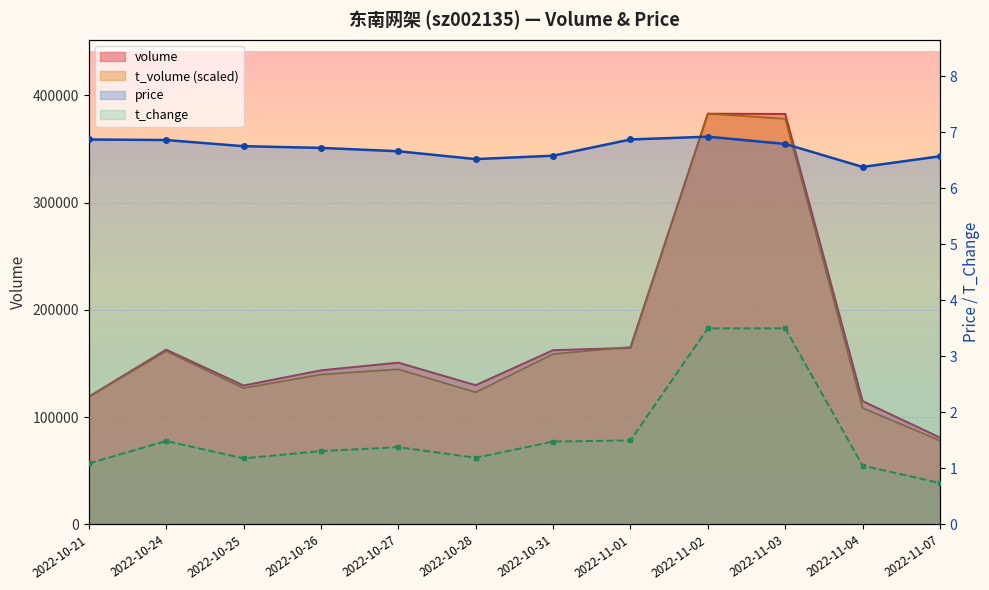

True or false: price and t_change cross at least once.

False